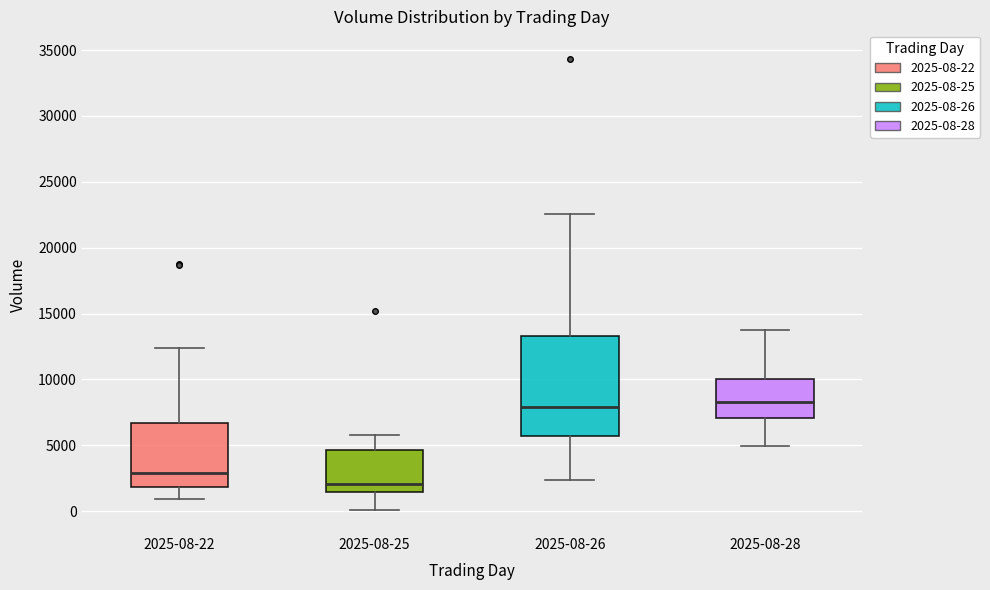

Reading left to right, read every box against the y-axis: the position of its median line, the range the box covers, and the ends of its whiskers. The values are not printed on the chart, so give them approximately, as read against the axis.

2025-08-22: median 3000, box 2000 to 6500, whiskers 1000 to 12500
2025-08-25: median 2000, box 1500 to 4500, whiskers 0 to 6000
2025-08-26: median 8000, box 5500 to 13500, whiskers 2500 to 22500
2025-08-28: median 8500, box 7000 to 10000, whiskers 5000 to 13500